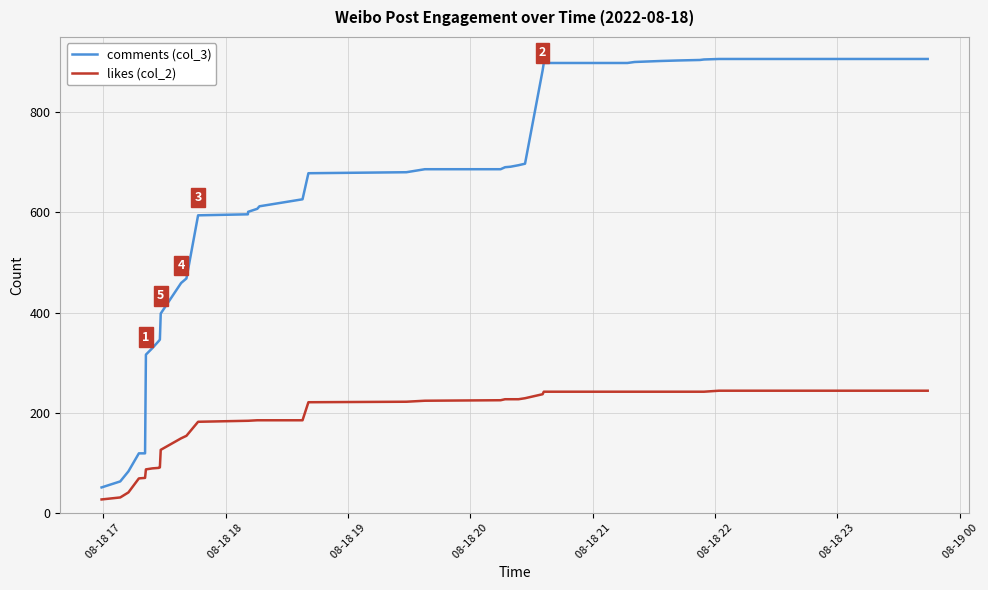

What is the difference between the maximum and minimum values in the likes (col_2) series?

217